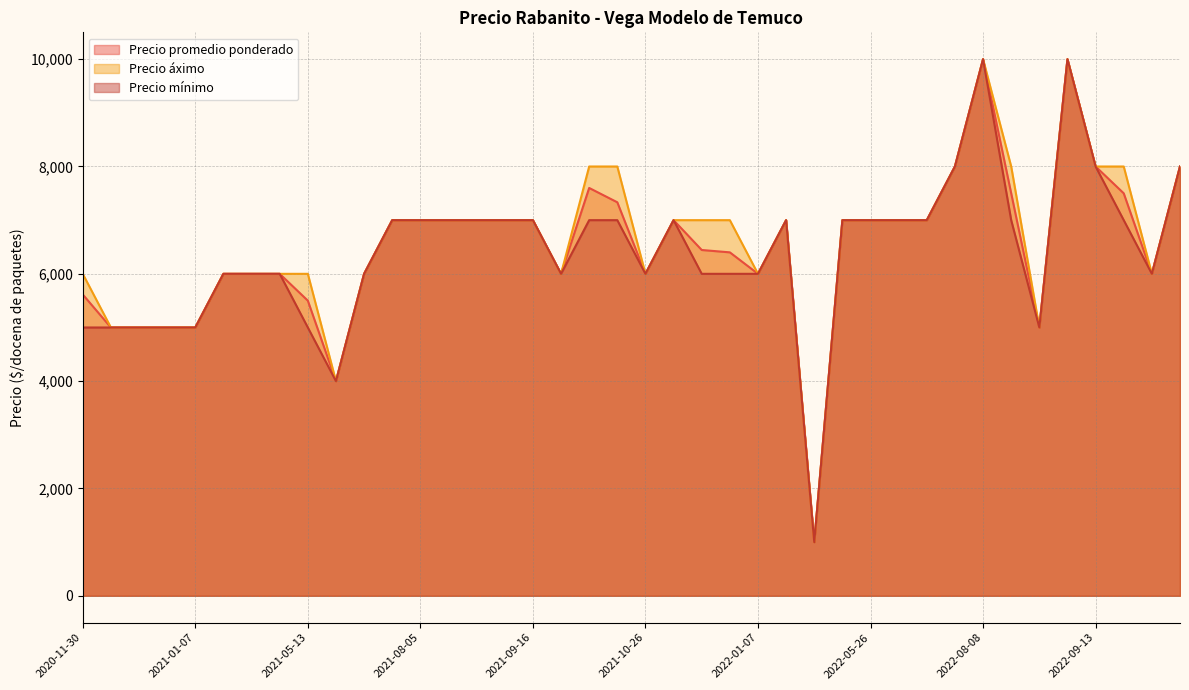

True or false: Precio promedio ponderado and Precio áximo cross at least once.

False